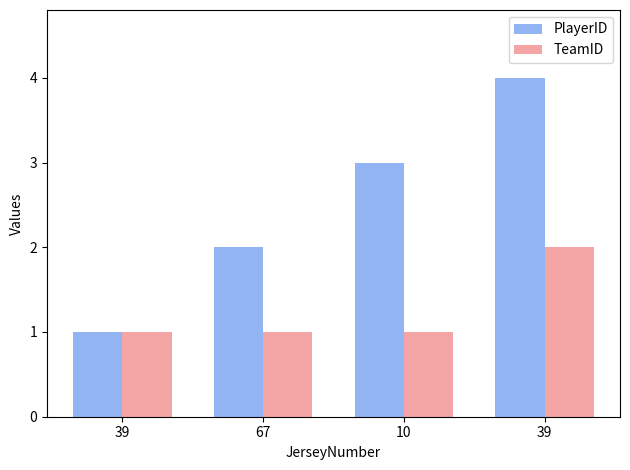

At which category is the sum across all series the highest?

39